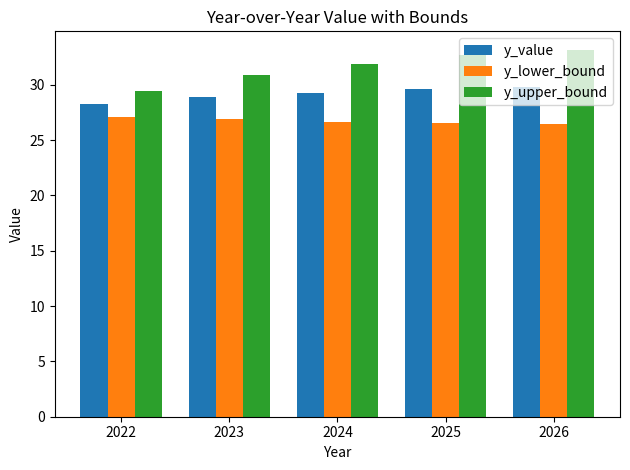

The y_lower_bound series shows 9.2 at 2023. True or false?

False